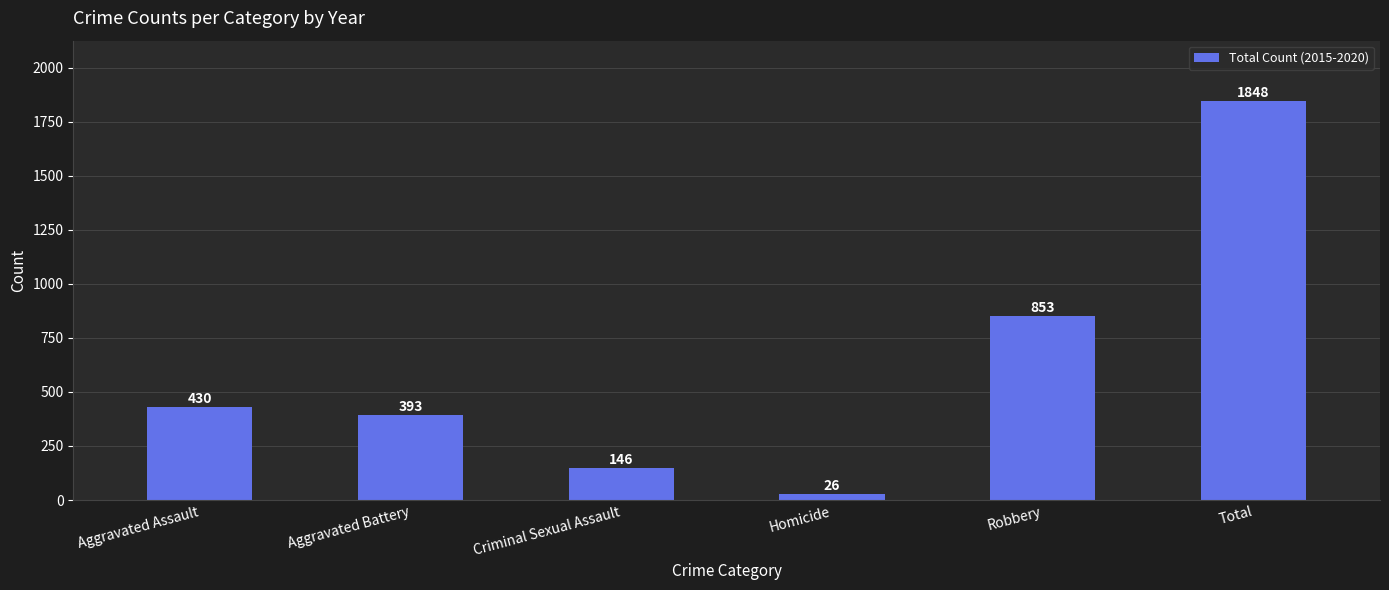

Read the value at Criminal Sexual Assault.

146